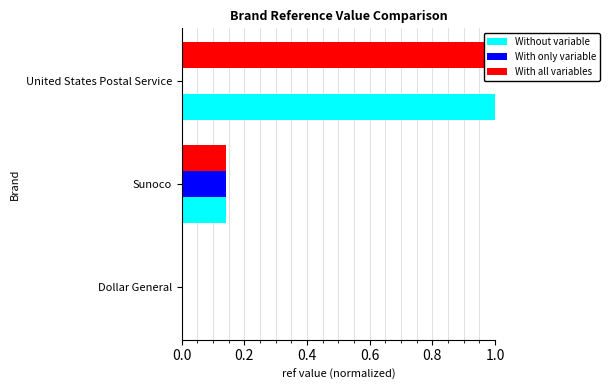

True or false: Without variable has a value of 0.1 at Sunoco.

True